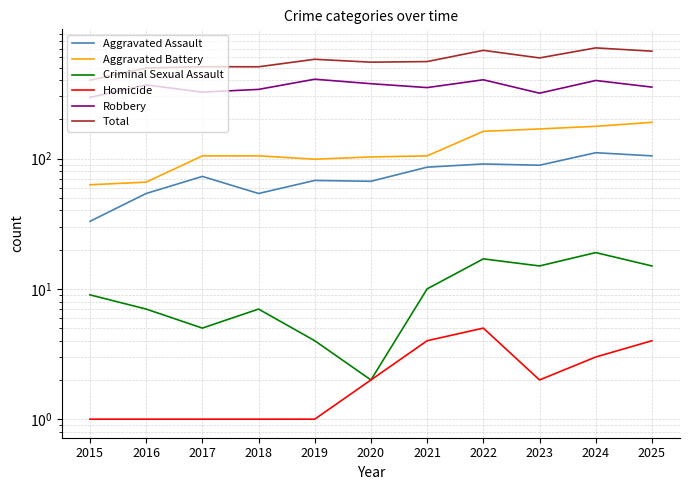

What is the total value across all series at 2023?

1186